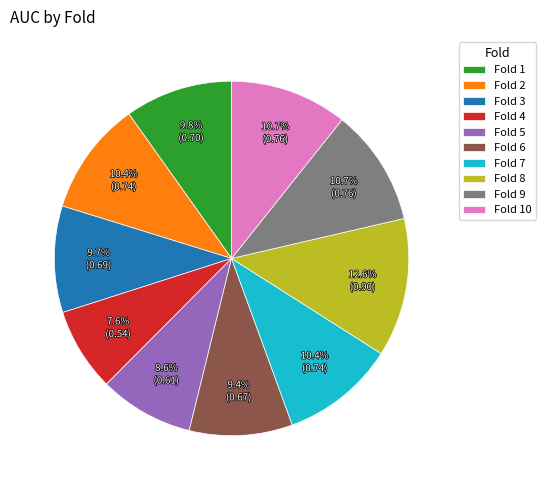

Which slice is the smallest?

Fold 4